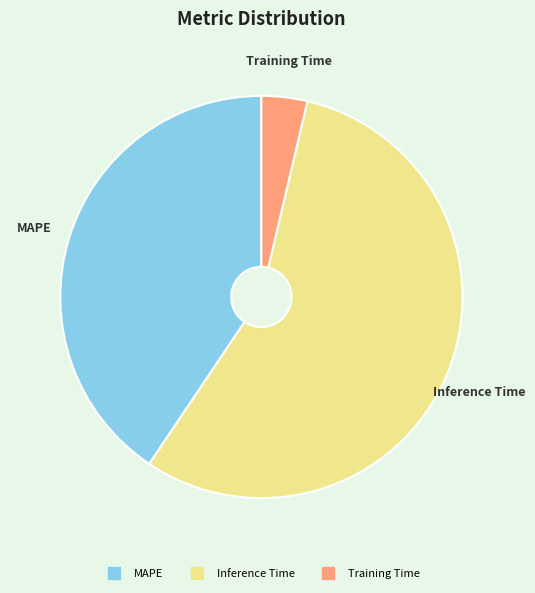

How many segments does this pie chart have?

3